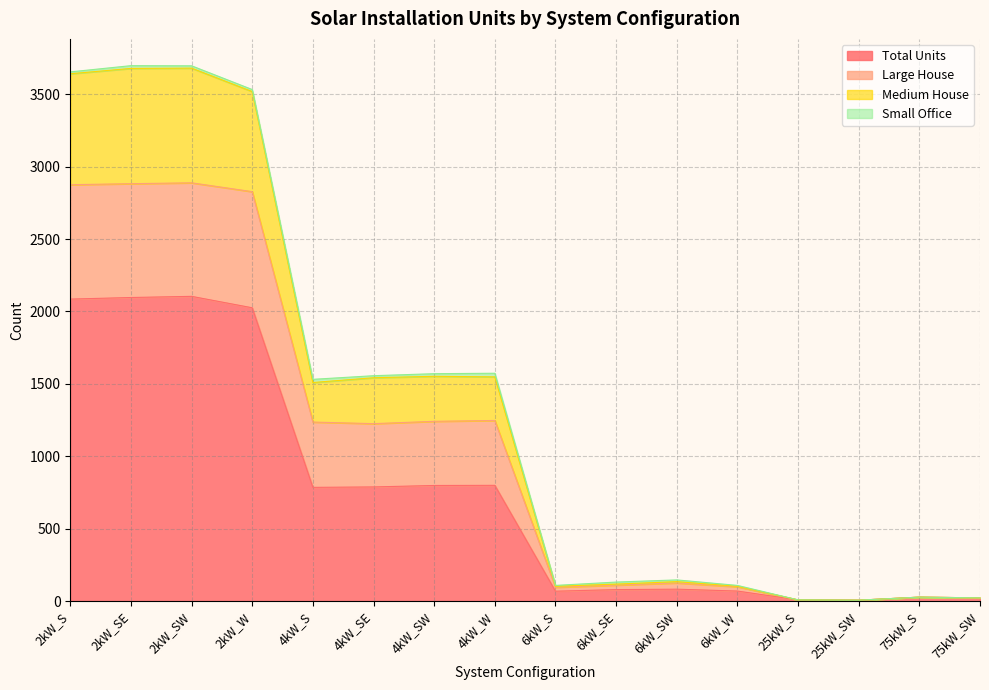

The value of Total Units at 25kW_SW is 6. True or false?

True